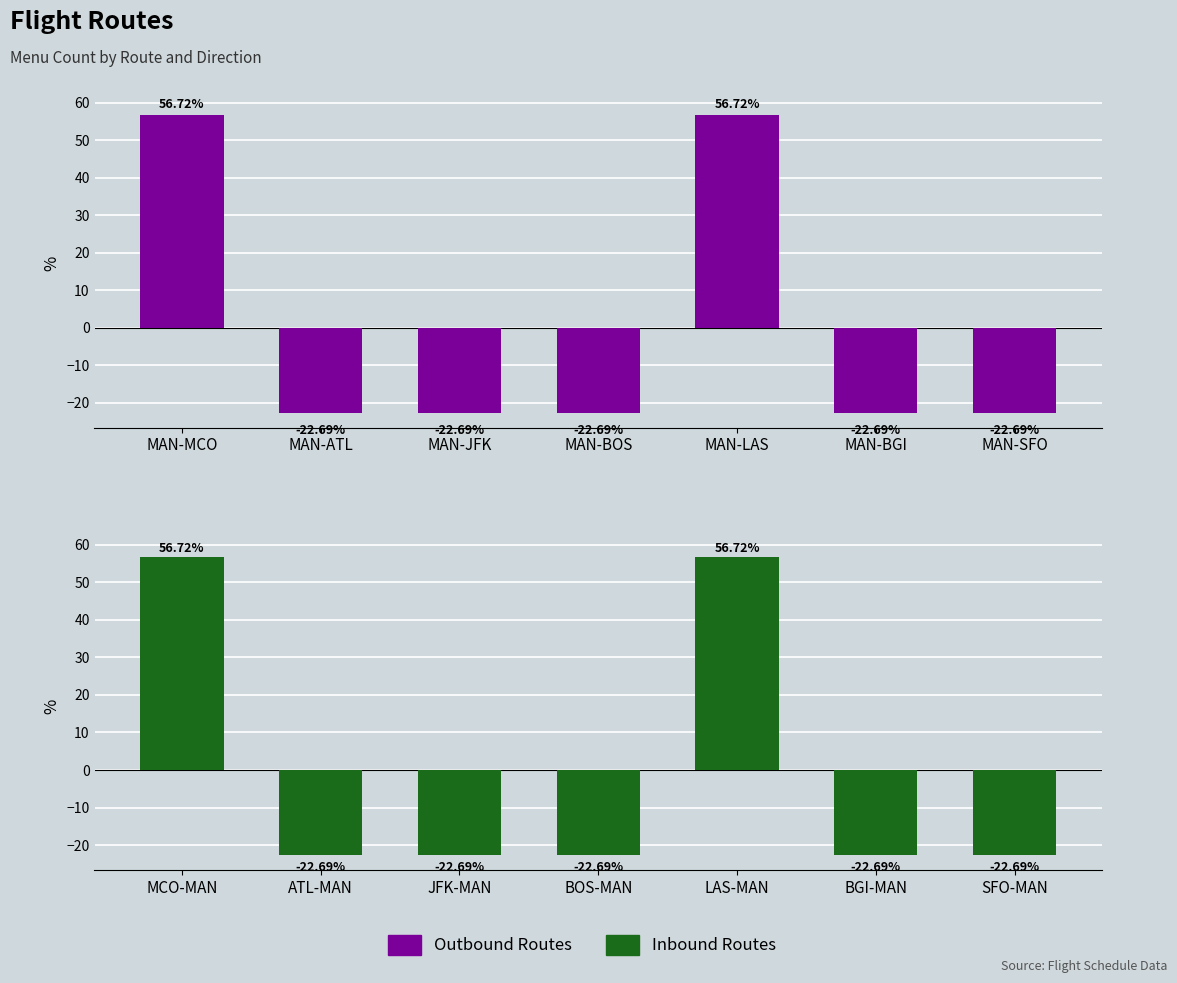

Is the value of Outbound Routes at MAN-LAS greater than the value of Inbound Routes at MAN-LAS?

No